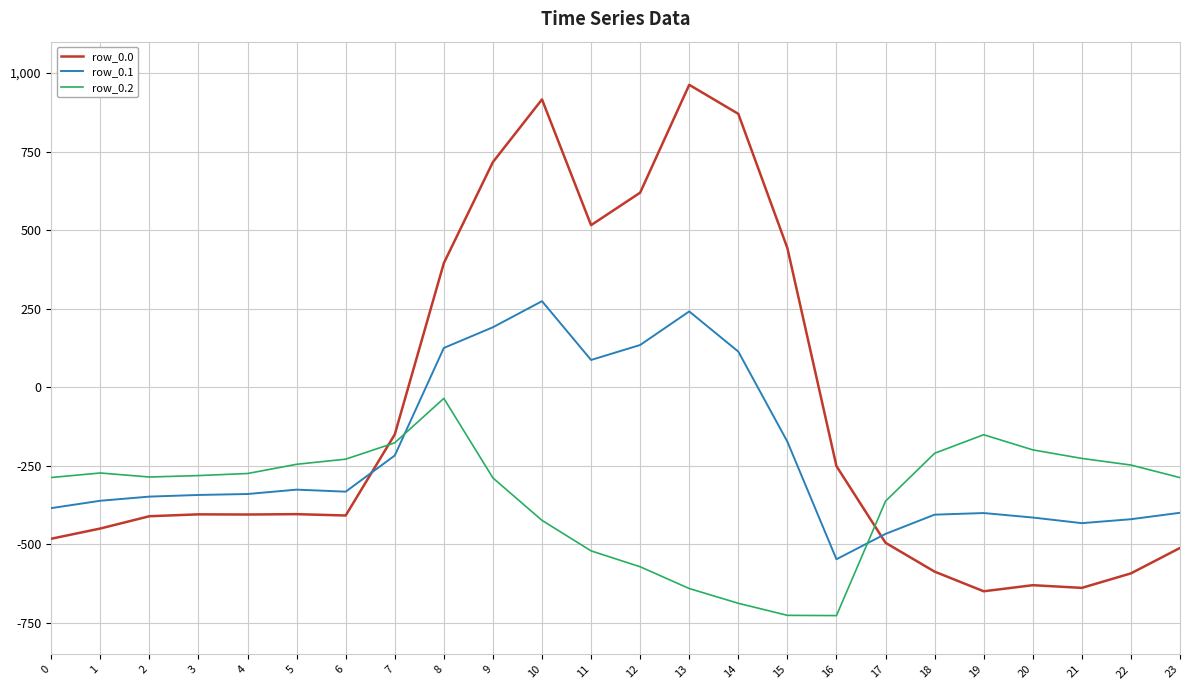

What is the highest value of the row_0.2 series?

-35.3